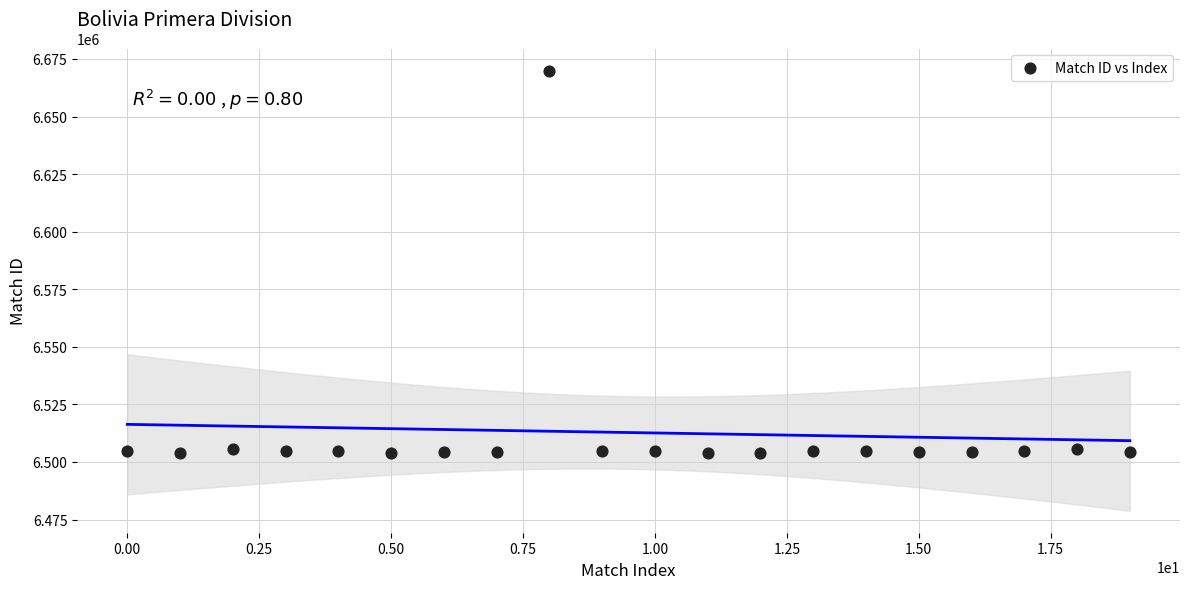

What is the range of Y values (max minus min)?

166031